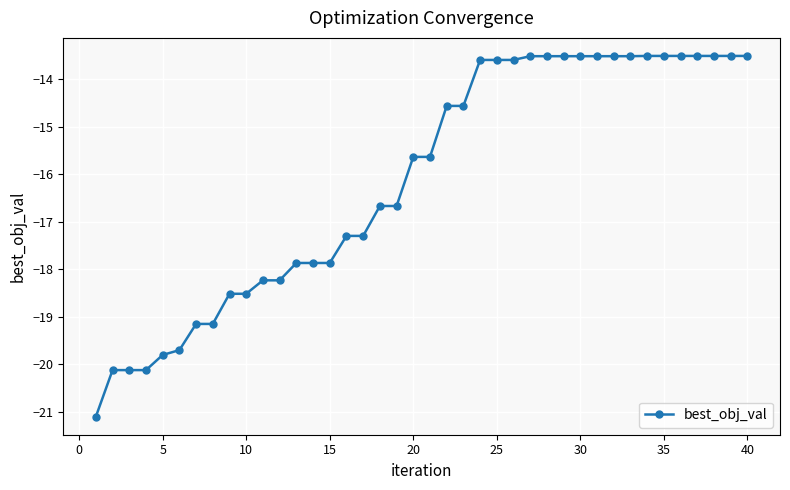

What is the smallest value displayed?

-21.1